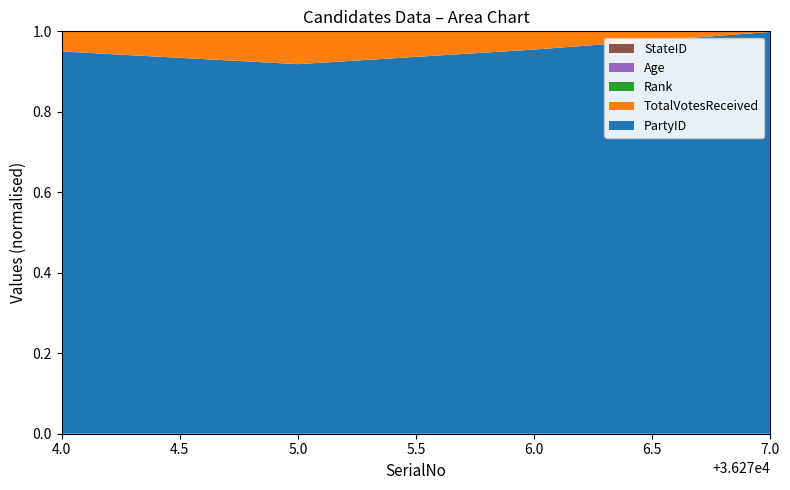

Reading left to right, extract all data points from this chart.

PartyID: 36274	36275	36276	36277
TotalVotesReceived: 1868	3179	1674	24
Rank: 2	1	3	4
Age: 36	36	38	22
StateID: 6	6	6	6